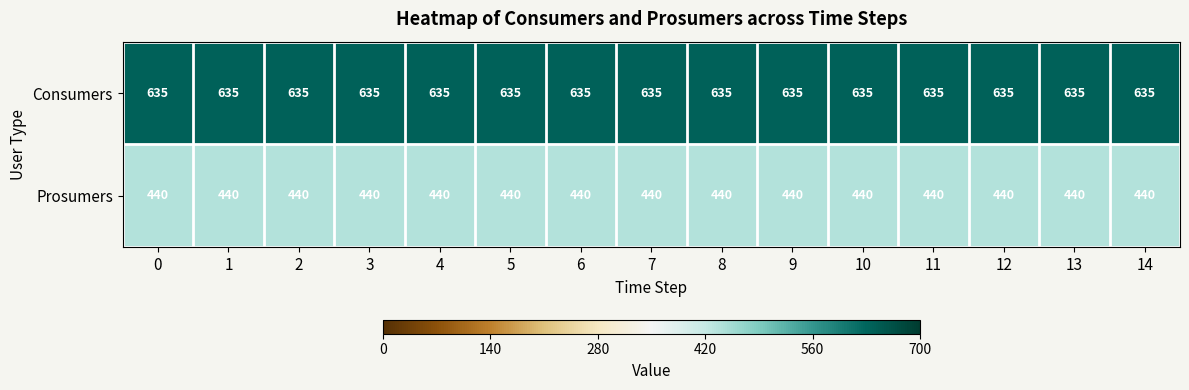

What is the spread (max minus min) of values at 3?

195